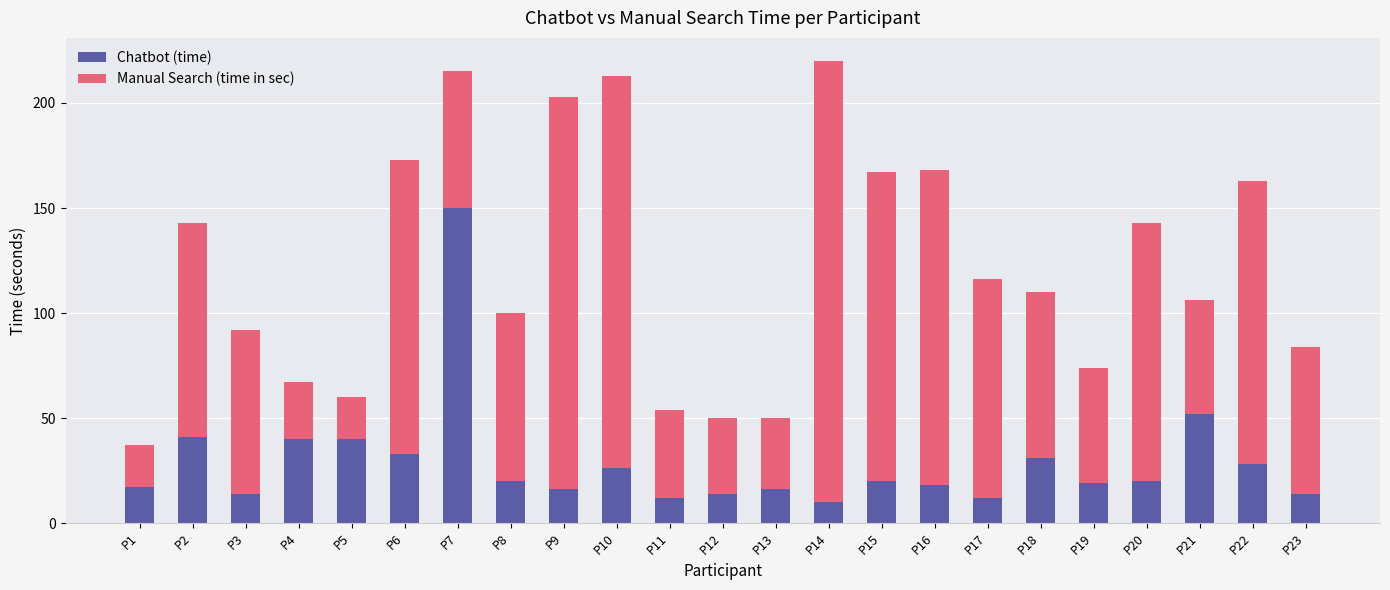

The value of Chatbot (time) at P10 is 26. True or false?

True